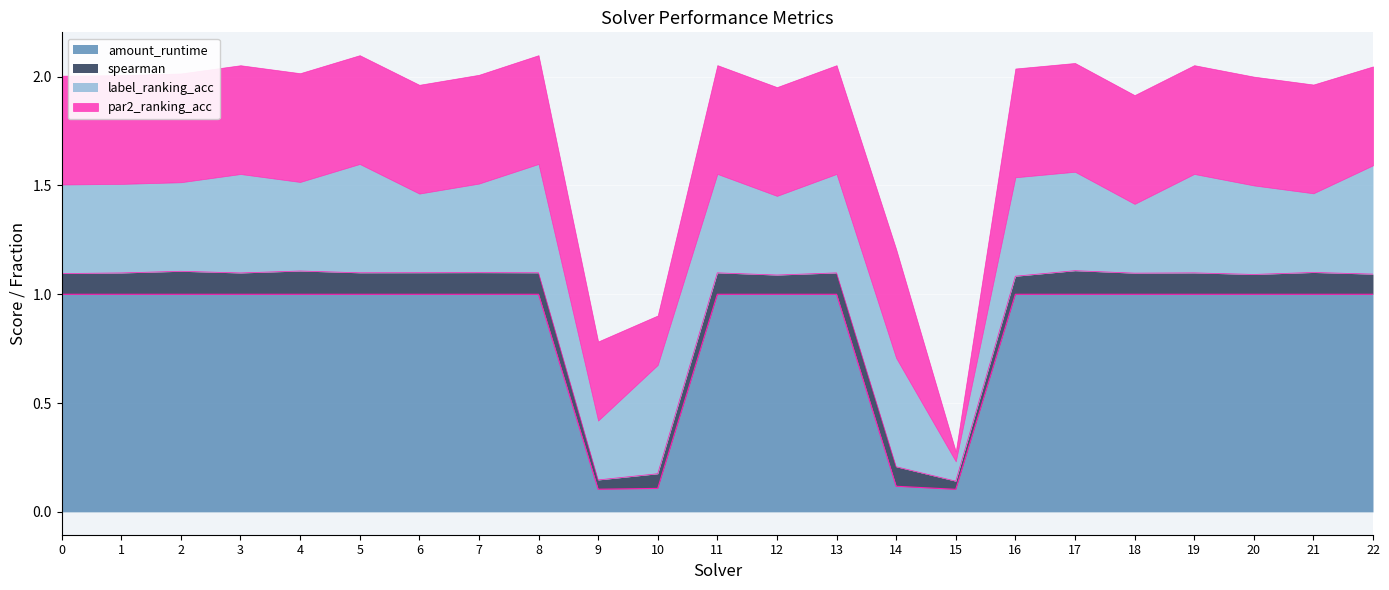

Which series has the widest spread of values?

amount_runtime